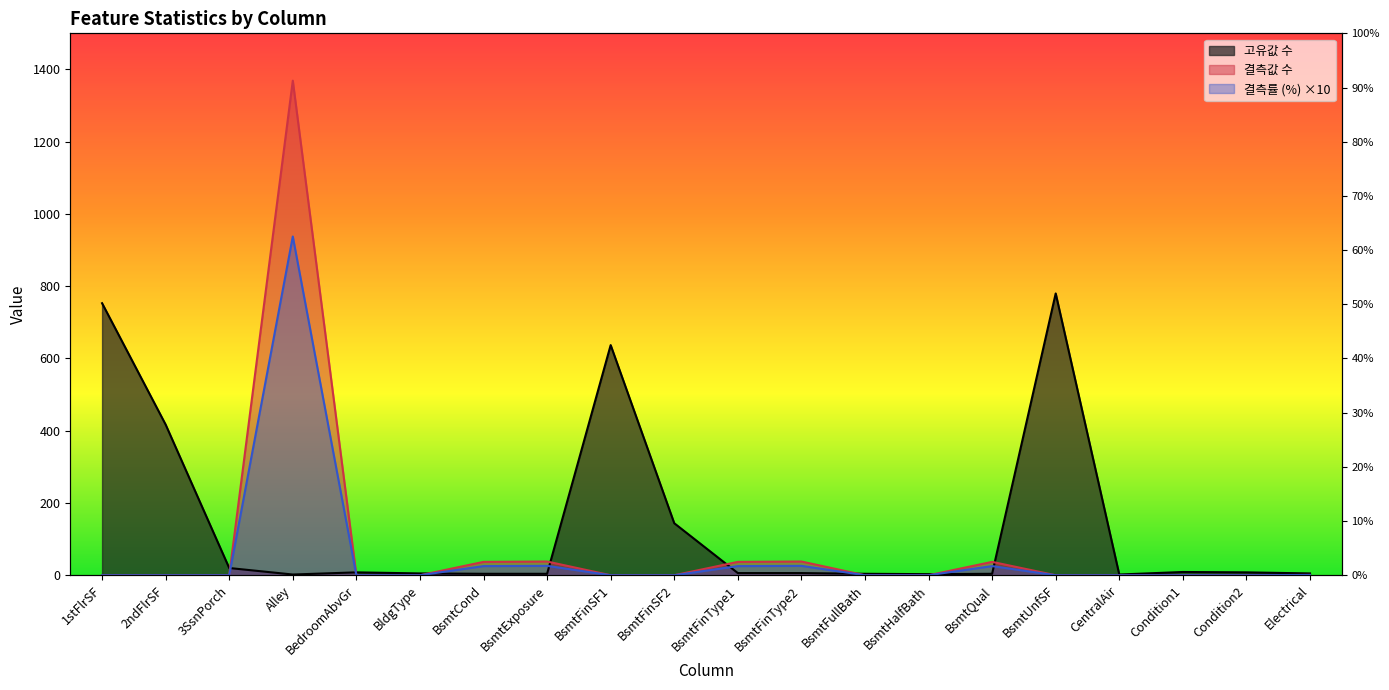

What is the label of the 18th point from the right?

3SsnPorch